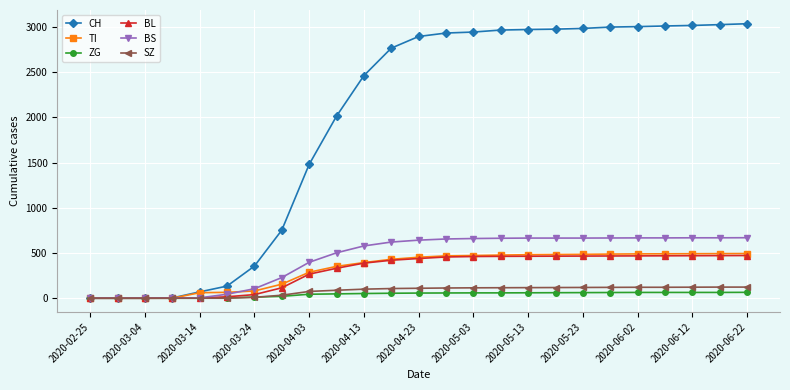

Which series has the largest range (max minus min)?

CH